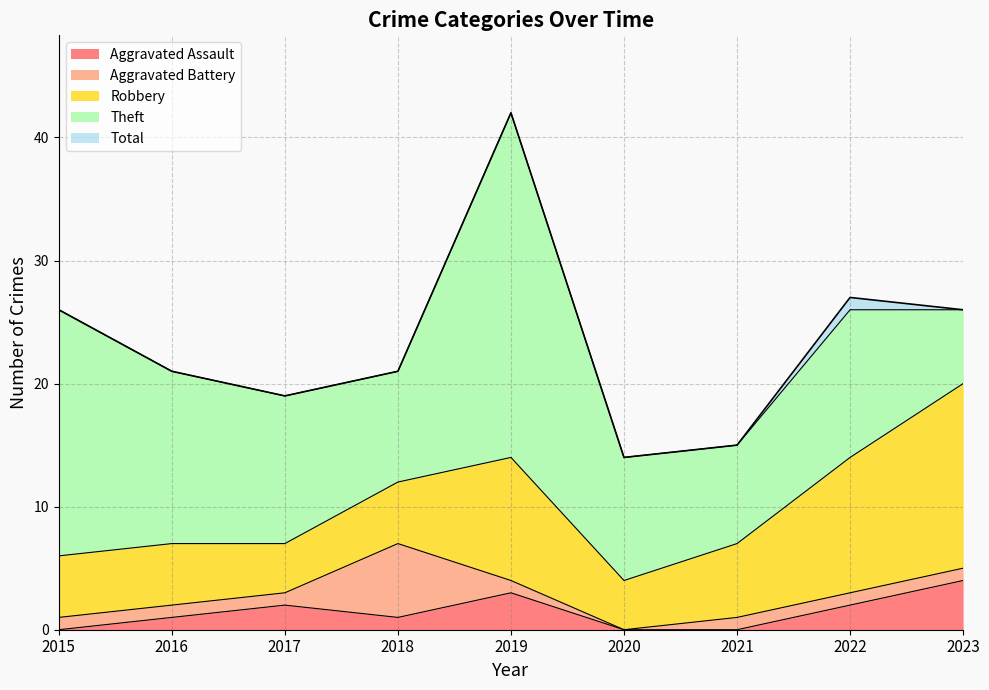

True or false: Total has a value of 7 at 2021.

False